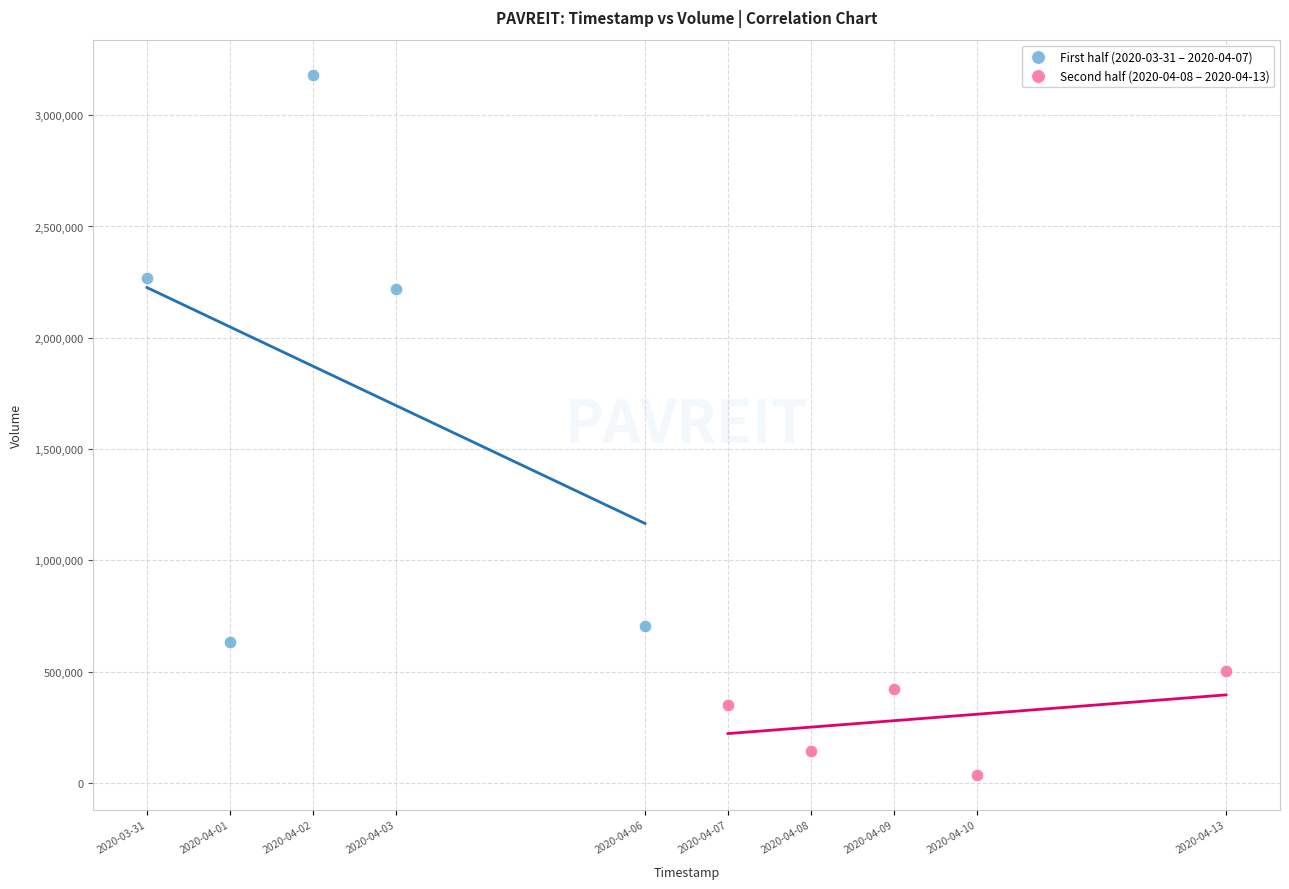

What are all the series names shown in the legend?

First half (2020-03-31 – 2020-04-07), Second half (2020-04-08 – 2020-04-13)